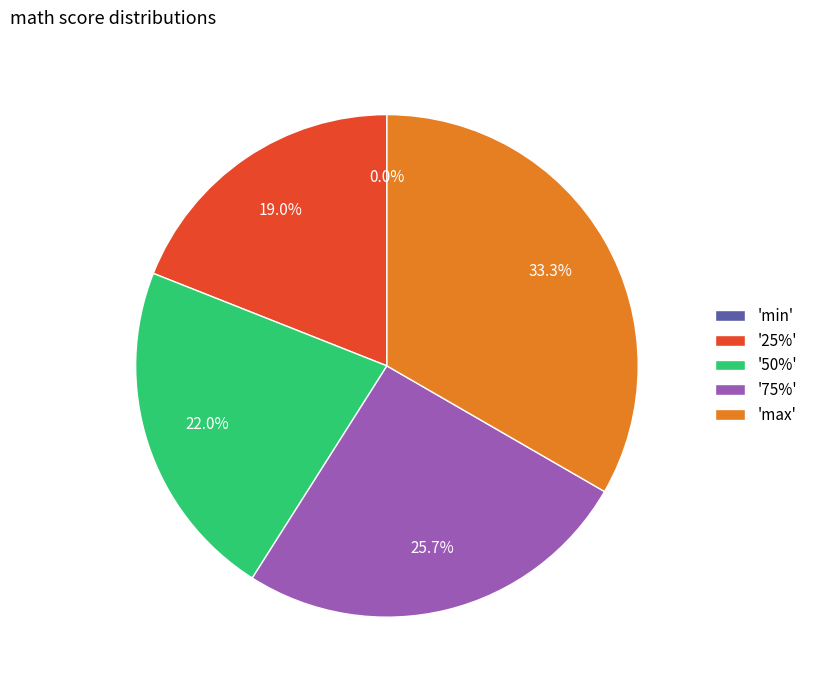

How many slices are in this pie chart?

5